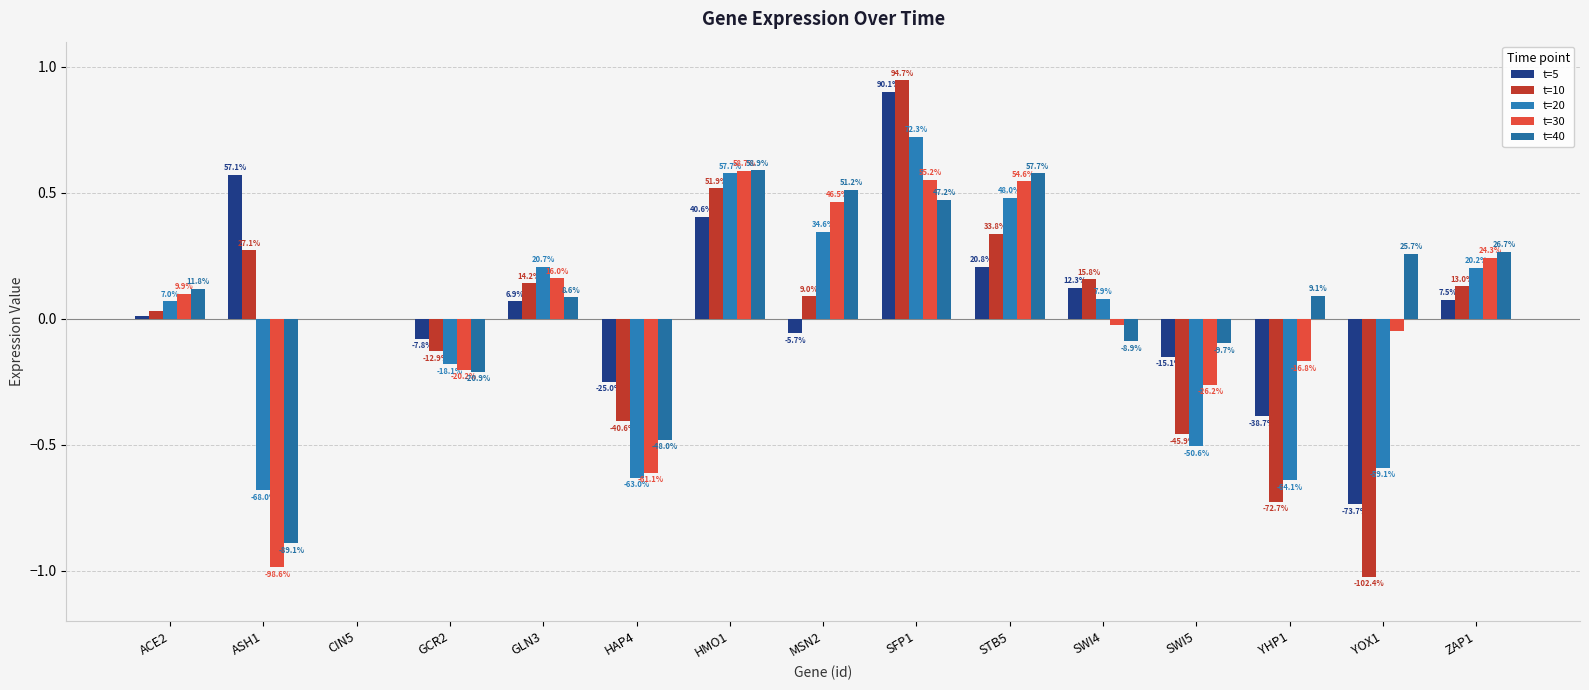

What is the difference between the highest and lowest values at GLN3?

0.1